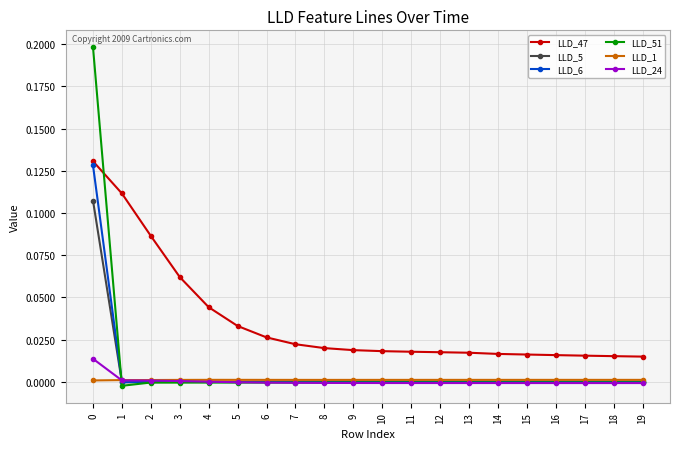

What are all the series names shown in the legend?

LLD_47, LLD_5, LLD_6, LLD_51, LLD_1, LLD_24